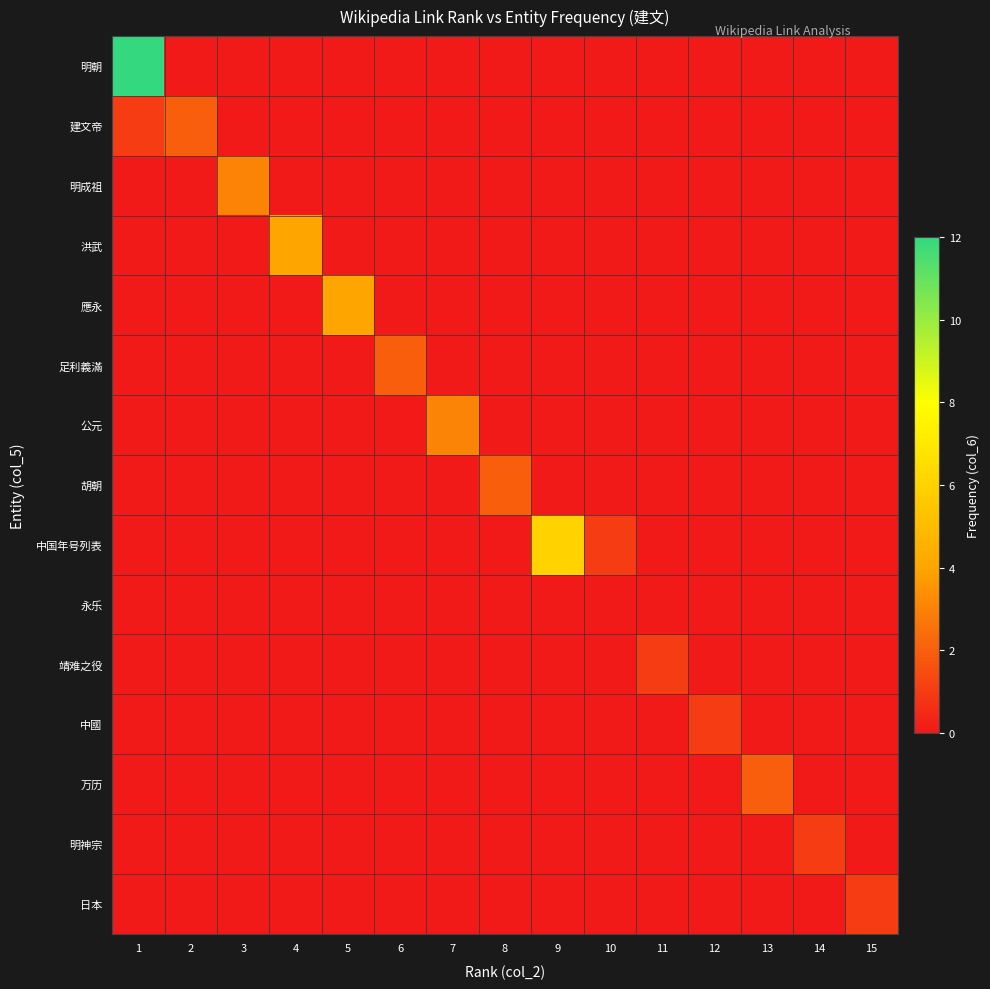

Between 1 and 2, which series saw the biggest shift?

明朝